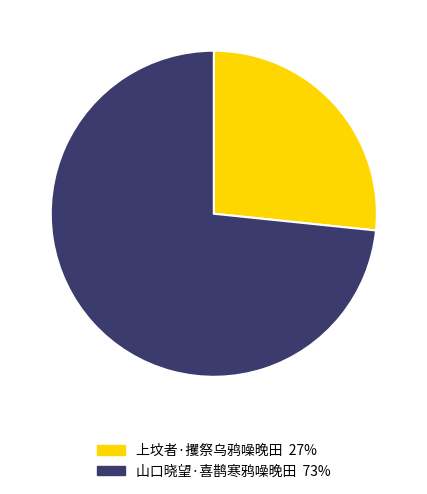

True or false: 山口晓望·喜鹊寒鸦噪晚田 accounts for 87% of the total.

False